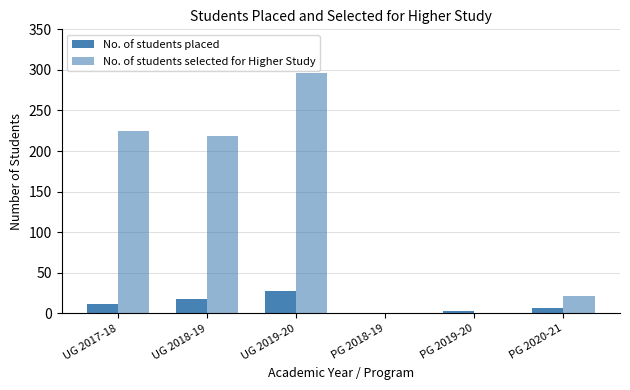

Does the chart contain stacked bars?

No